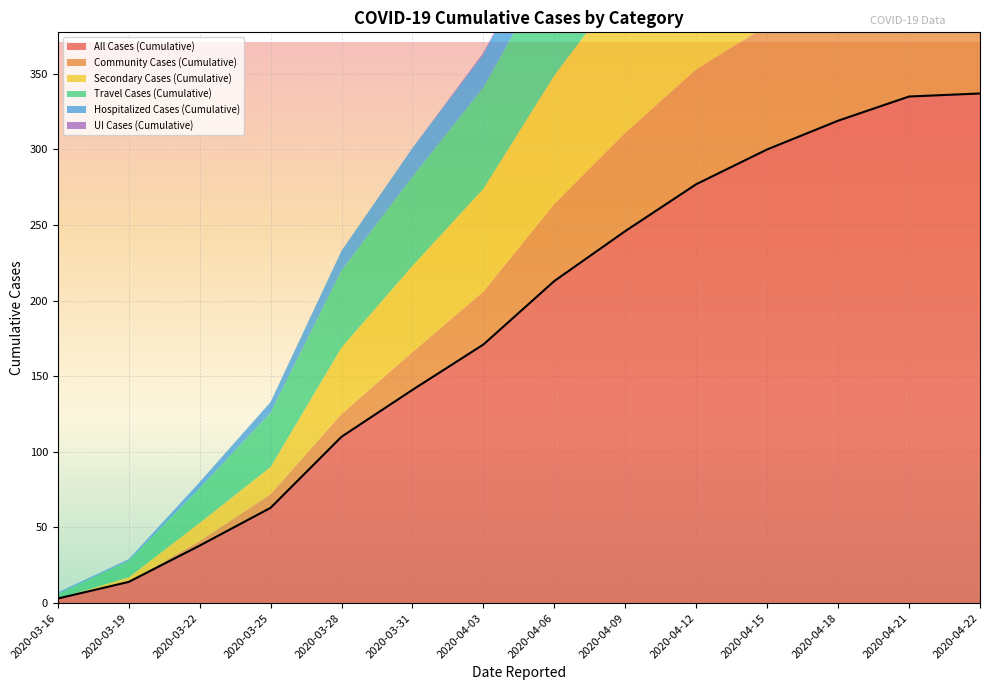

At how many categories does at least one series exceed 166?

8